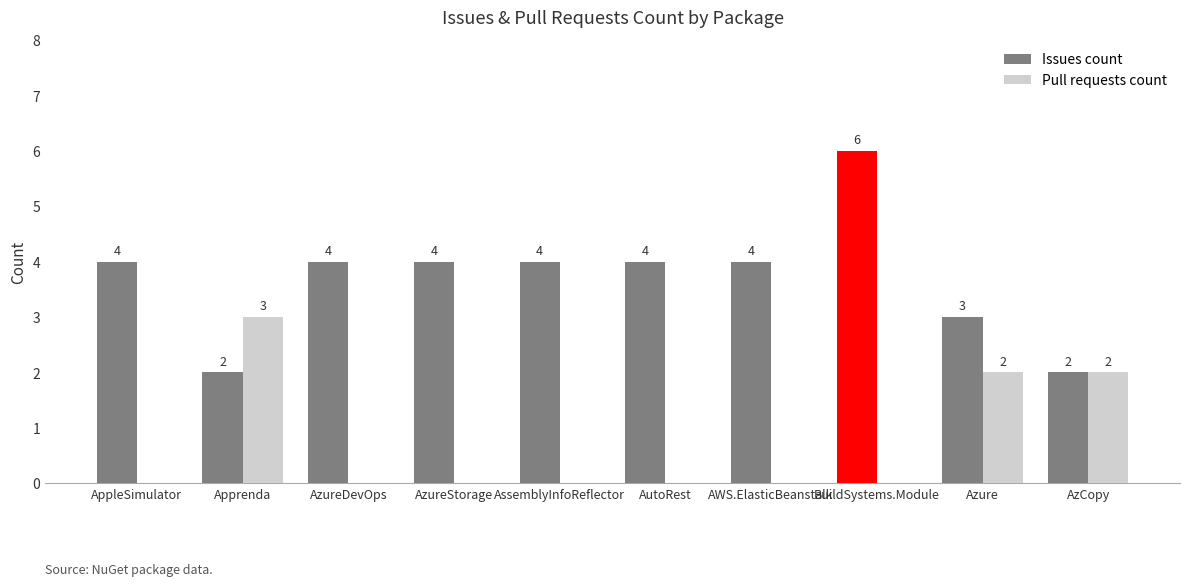

Reading left to right, transcribe all the data shown in this chart.

Issues count: AppleSimulator=4	Apprenda=2	AzureDevOps=4	AzureStorage=4	AssemblyInfoReflector=4	AutoRest=4	AWS.ElasticBeanstalk=4	BuildSystems.Module=6	Azure=3	AzCopy=2
Pull requests count: AppleSimulator=0	Apprenda=3	AzureDevOps=0	AzureStorage=0	AssemblyInfoReflector=0	AutoRest=0	AWS.ElasticBeanstalk=0	BuildSystems.Module=0	Azure=2	AzCopy=2